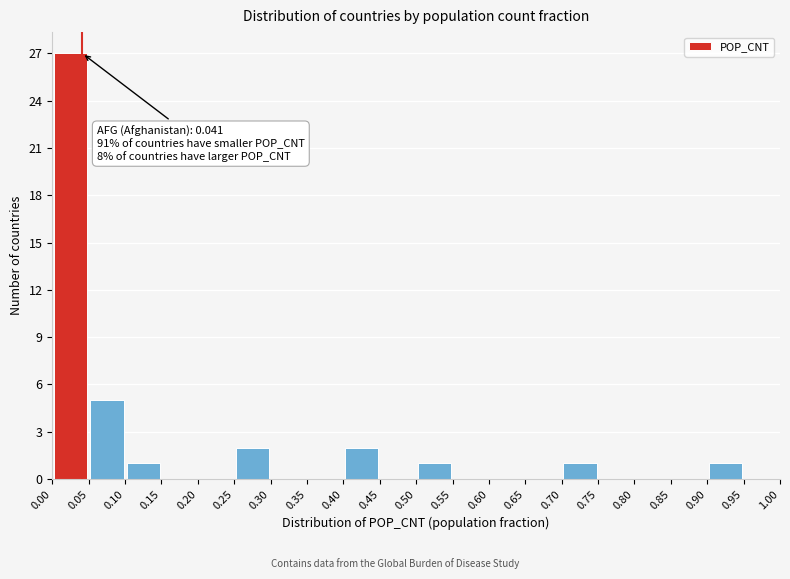

Which range on the x-axis has the tallest bar?

0.00 to 0.05